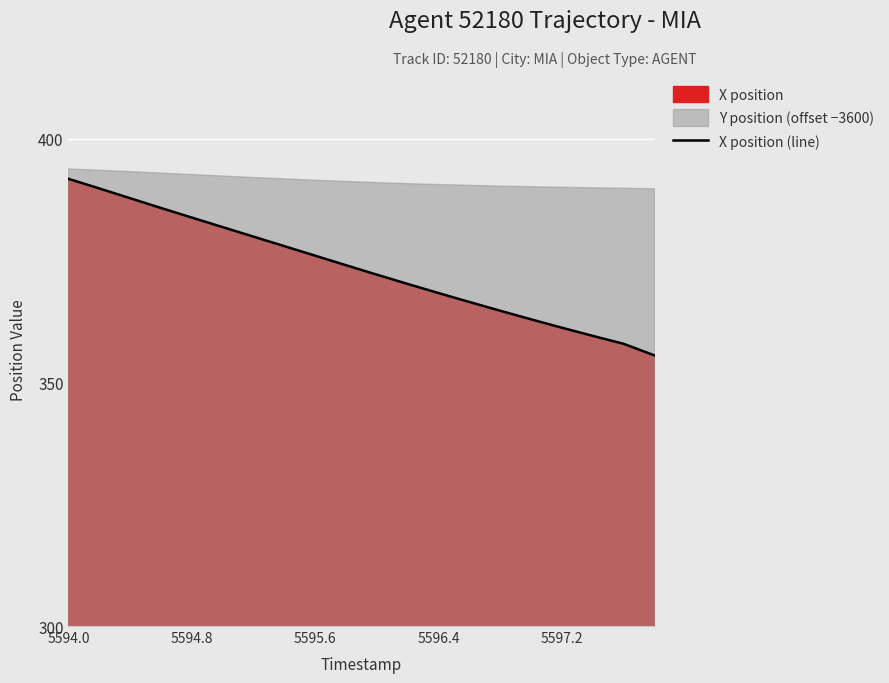

Which category has the highest value across all series?

5594.0